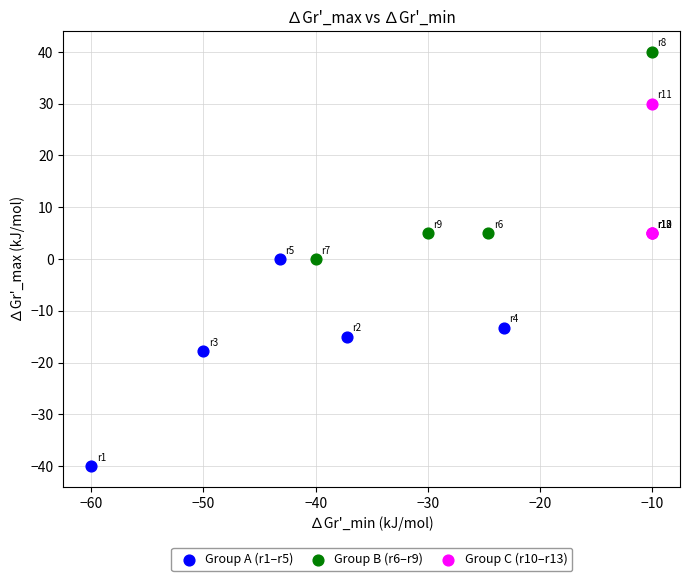

Which series reaches the minimum Y coordinate?

Group A (r1–r5)